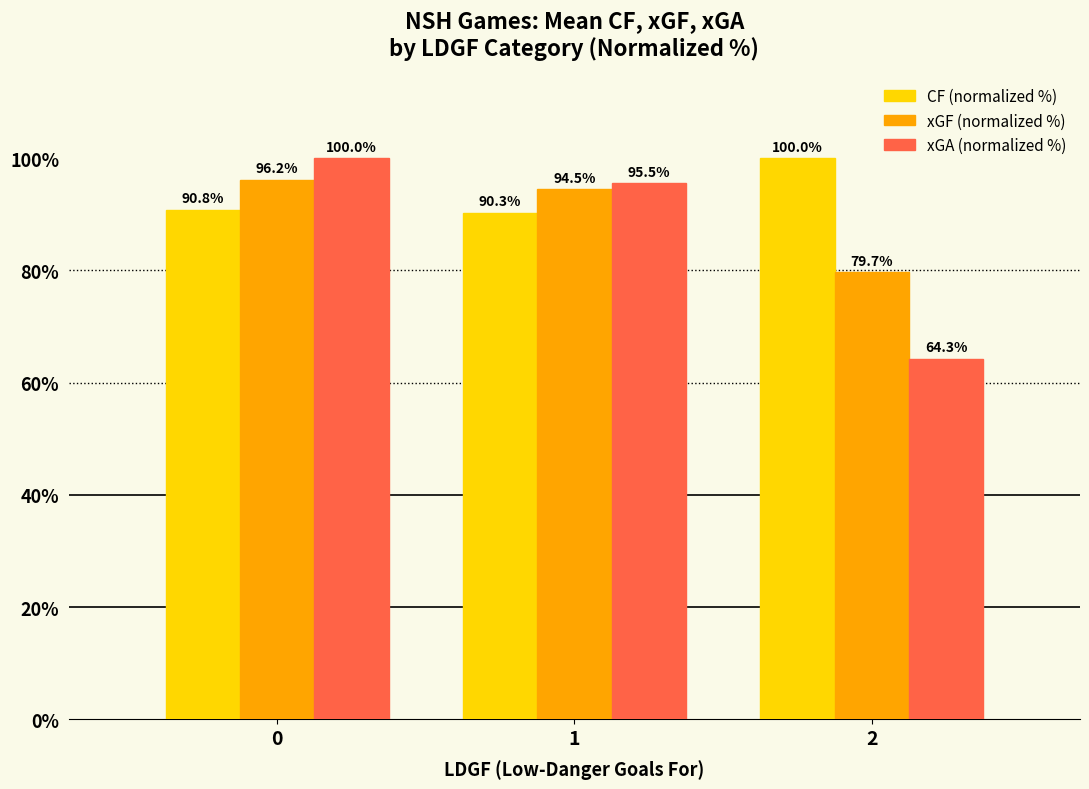

What is the sum of all CF (normalized %) values?

281.1